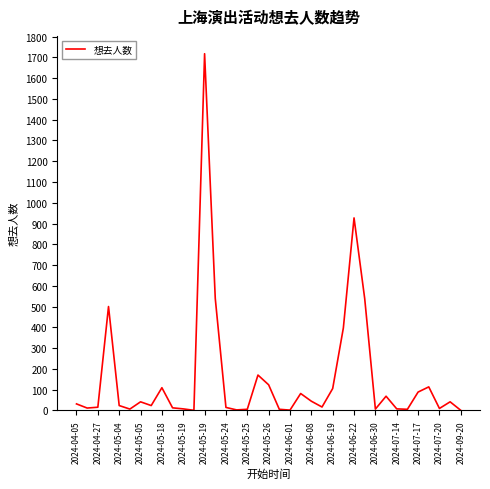

What is the sum of all values?

5800